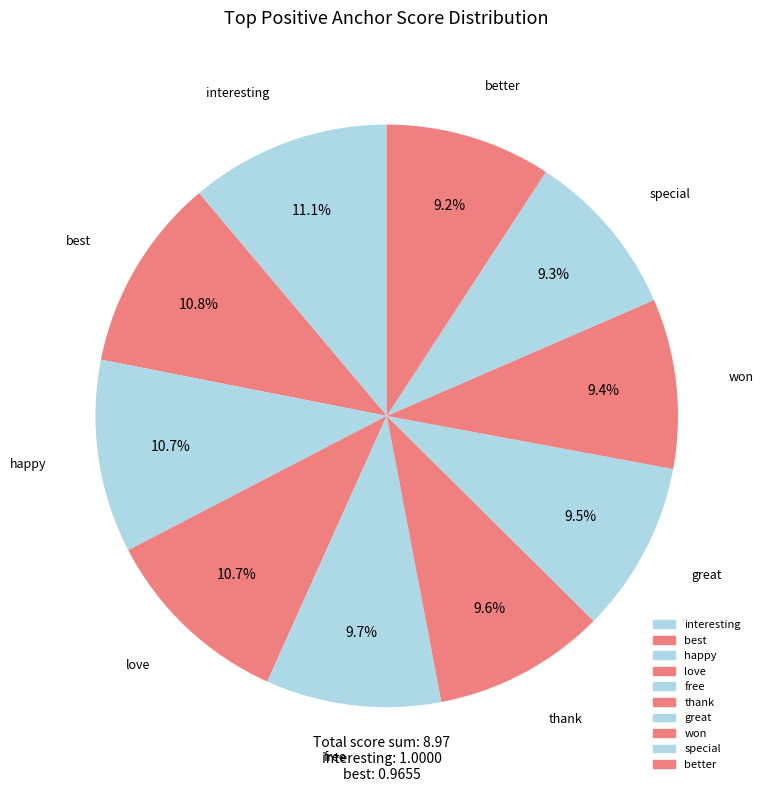

Is it true that won is 23% of the pie?

False